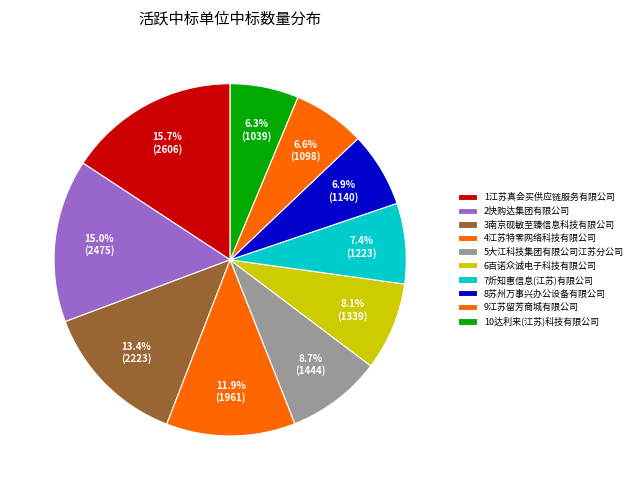

How many segments does this pie chart have?

10